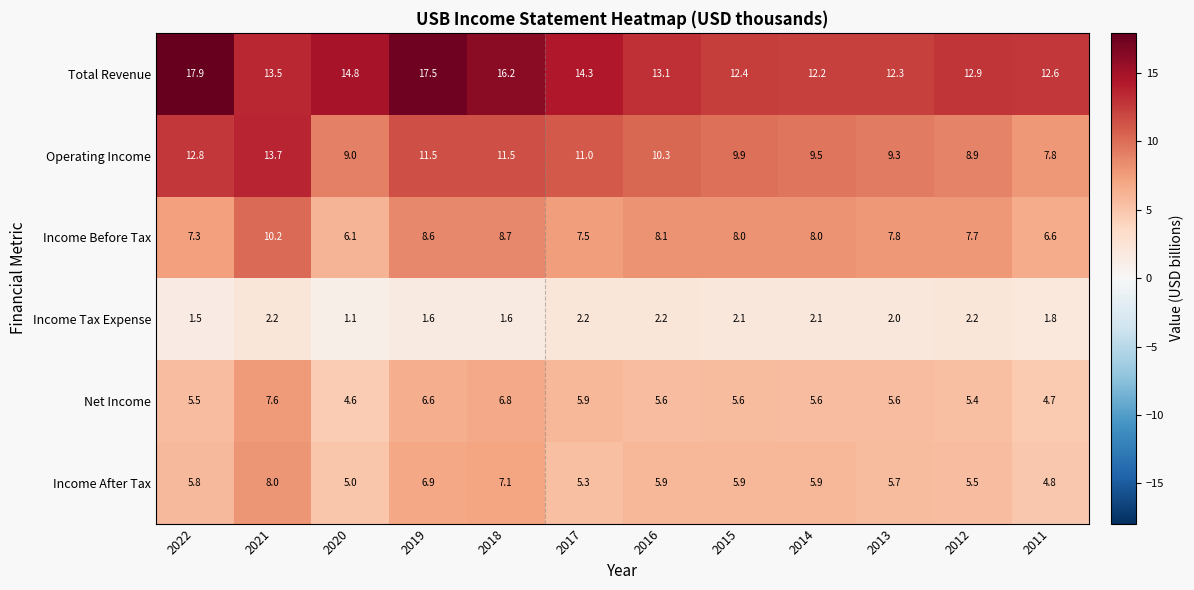

What is the approximate value of Income Before Tax at 2015?

8.0